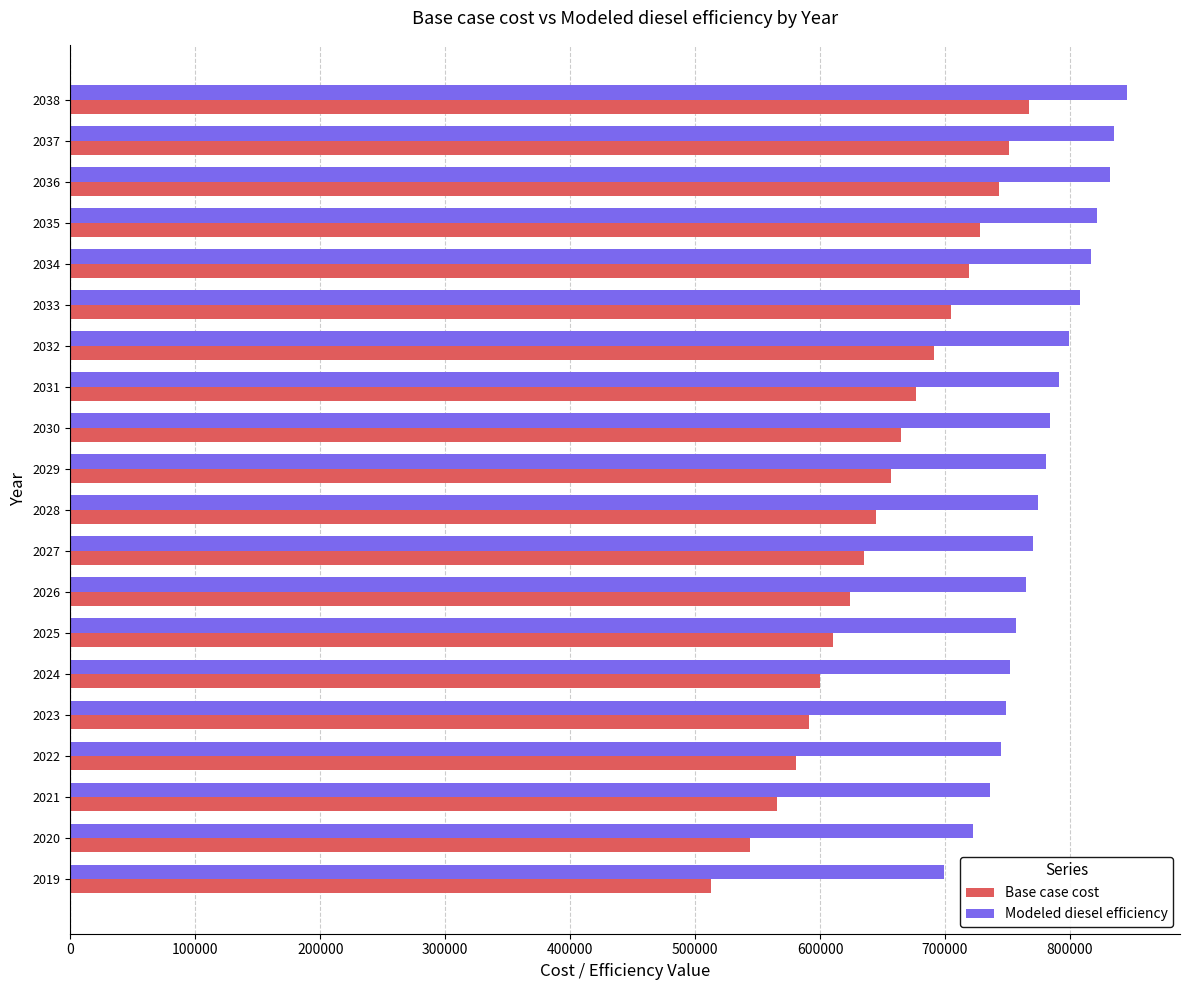

What is the minimum value shown in the chart?

513117.6